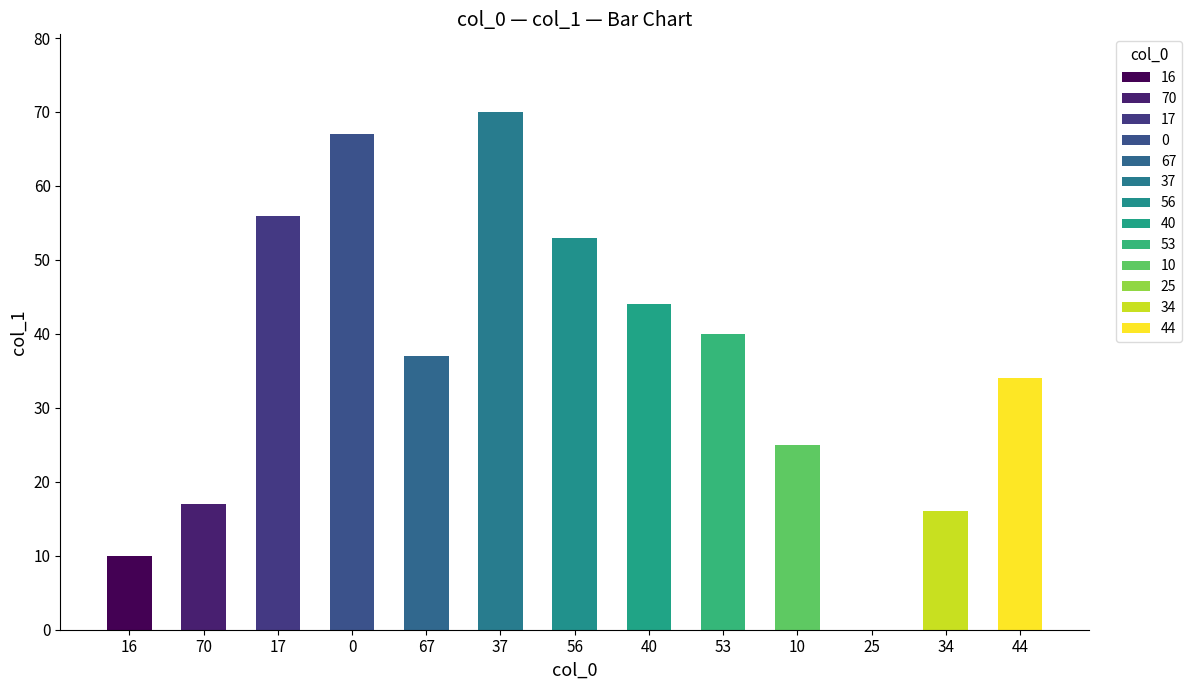

Is it true that the value at 56 is 53?

True